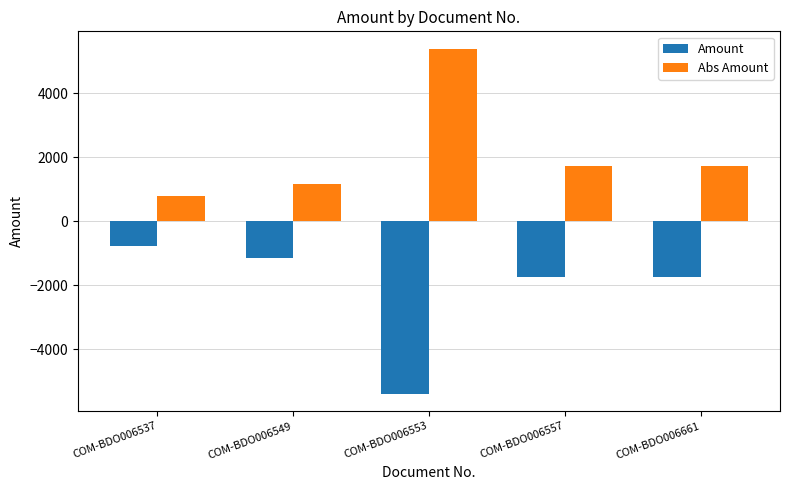

What are all the series names shown in the legend?

Amount, Abs Amount